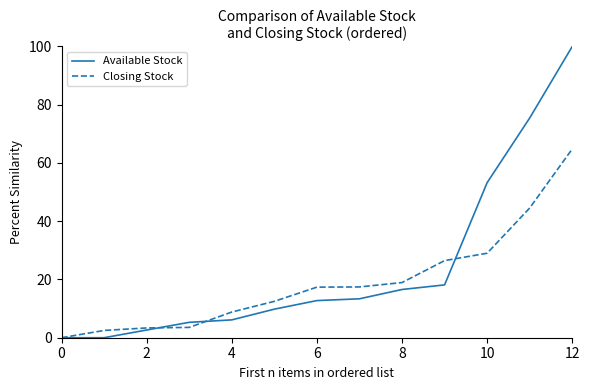

What are all the series names shown in the legend?

Available Stock, Closing Stock